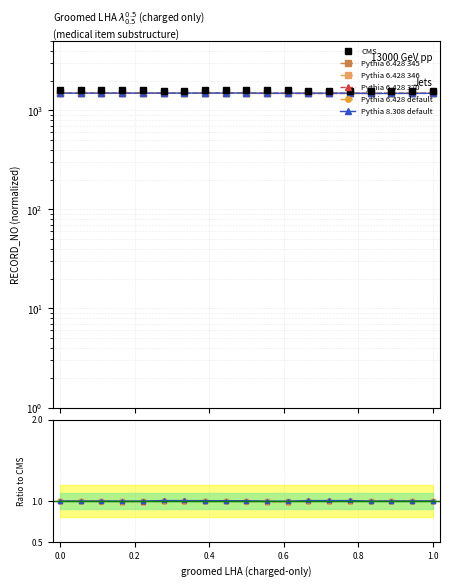

Does the chart have visible grid lines?

Yes